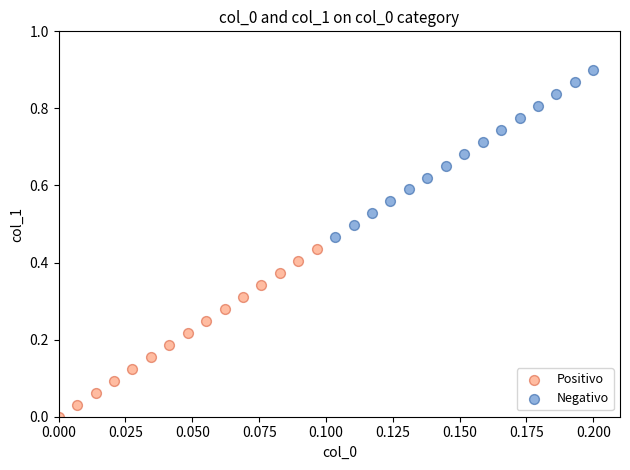

What are all the series names shown in the legend?

Positivo, Negativo